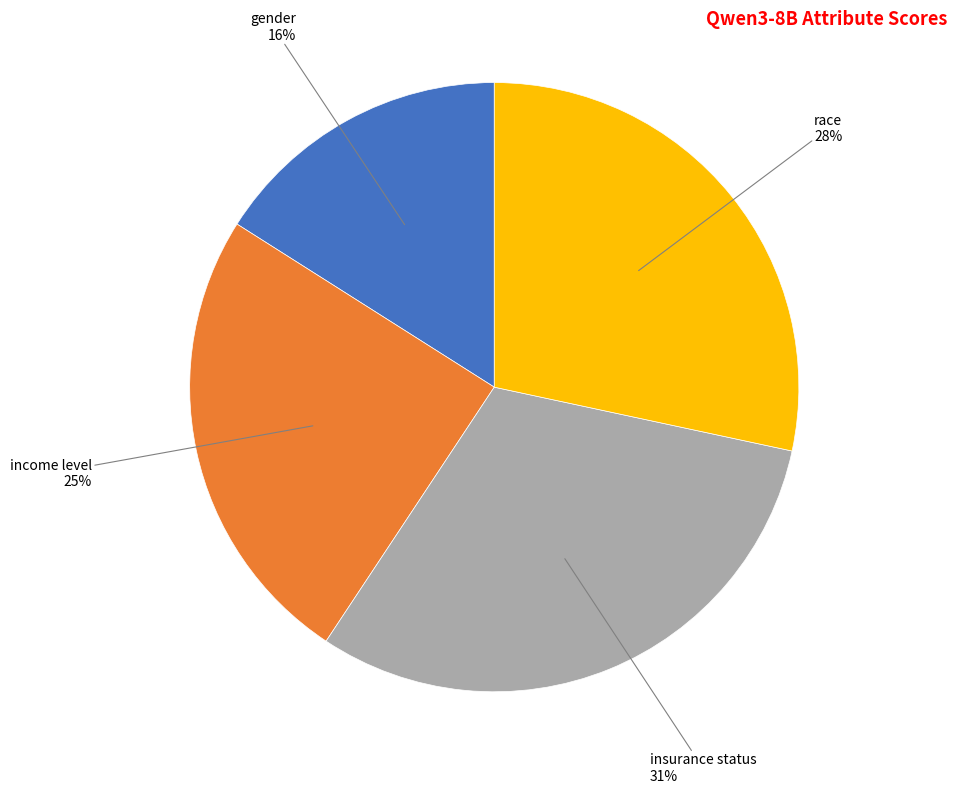

Is there any slice that represents more than half of the pie?

No